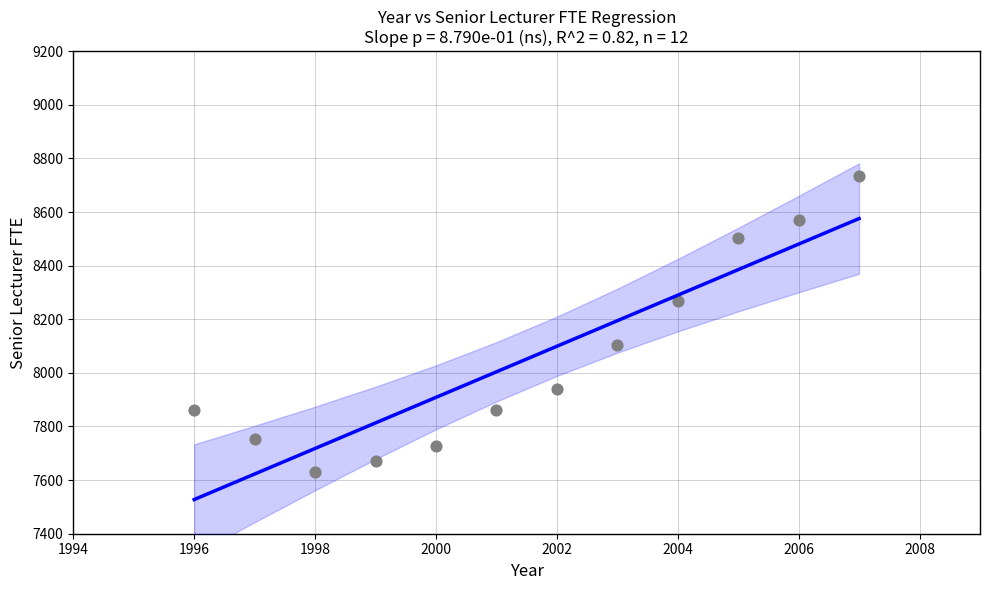

What is the range of X values (max minus min)?

11